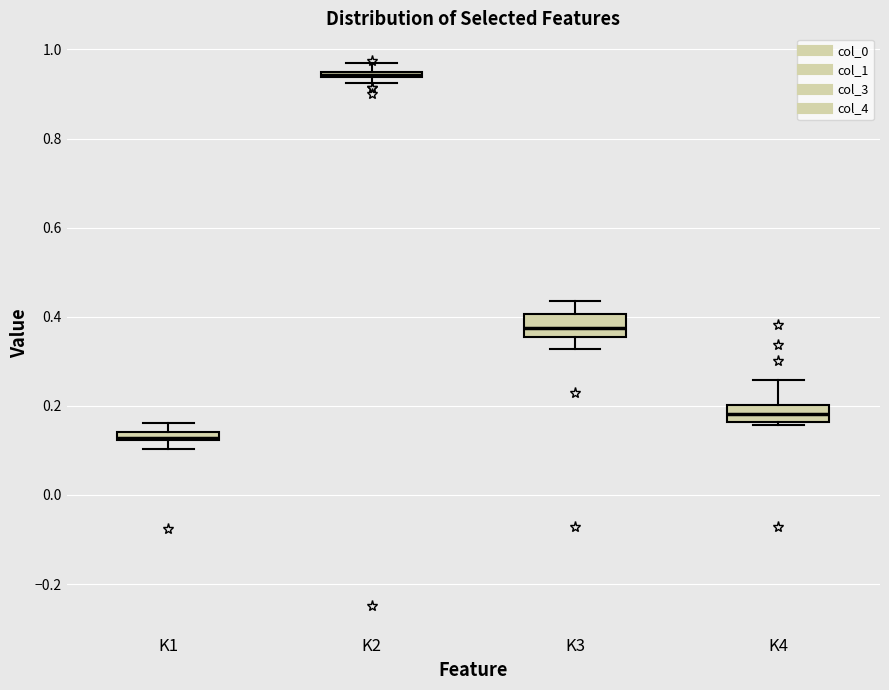

Where does the lower whisker of the box for K3 end on the y-axis? The values are not printed on the chart, so give them approximately, as read against the axis.

0.32